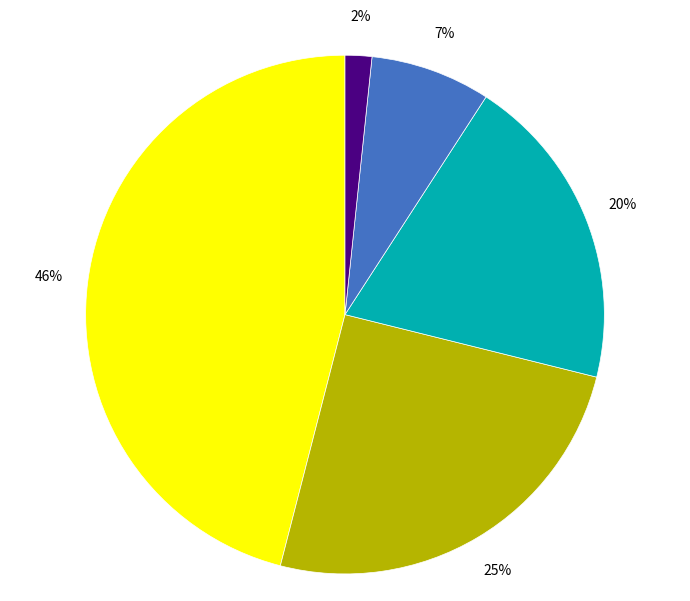

Is there a majority slice in this chart?

No